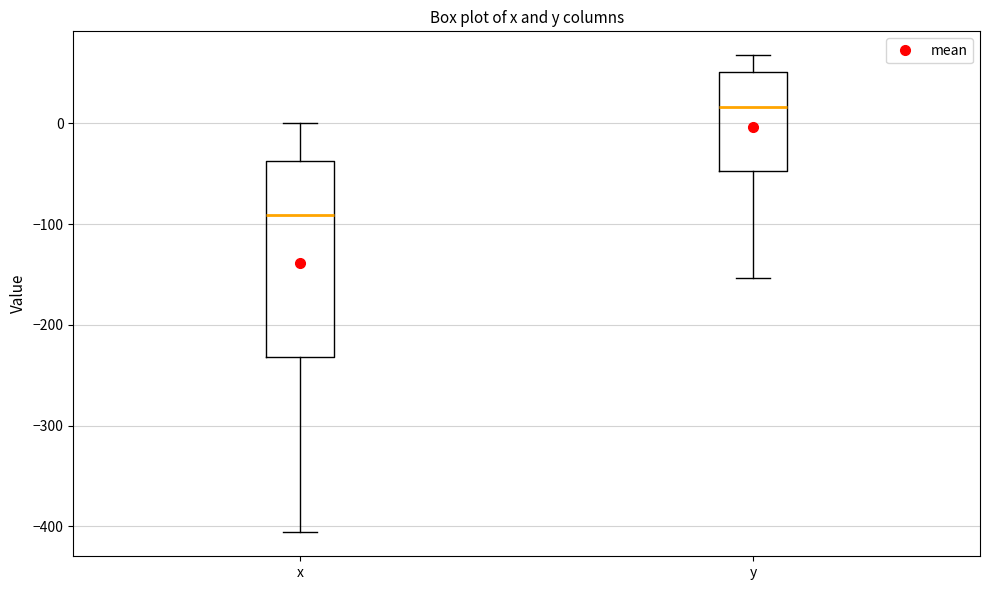

Which box is the tallest, from its lower edge to its upper edge?

x